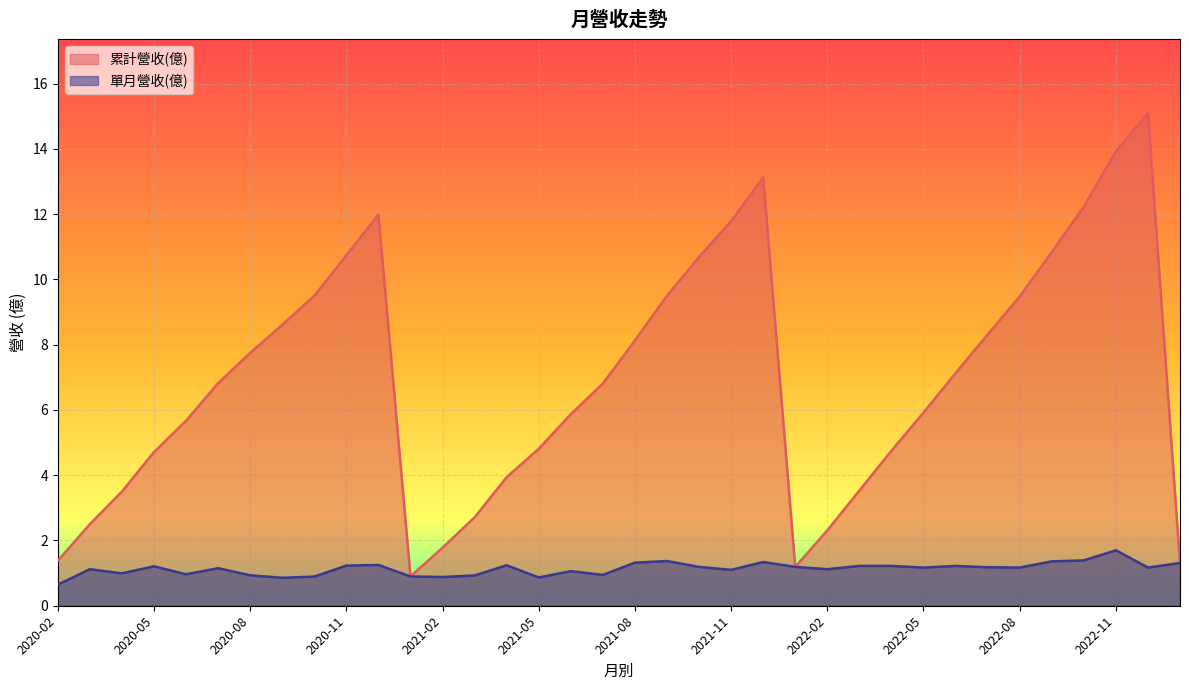

Read the 單月營收(億) value at 2020-04.

1.0